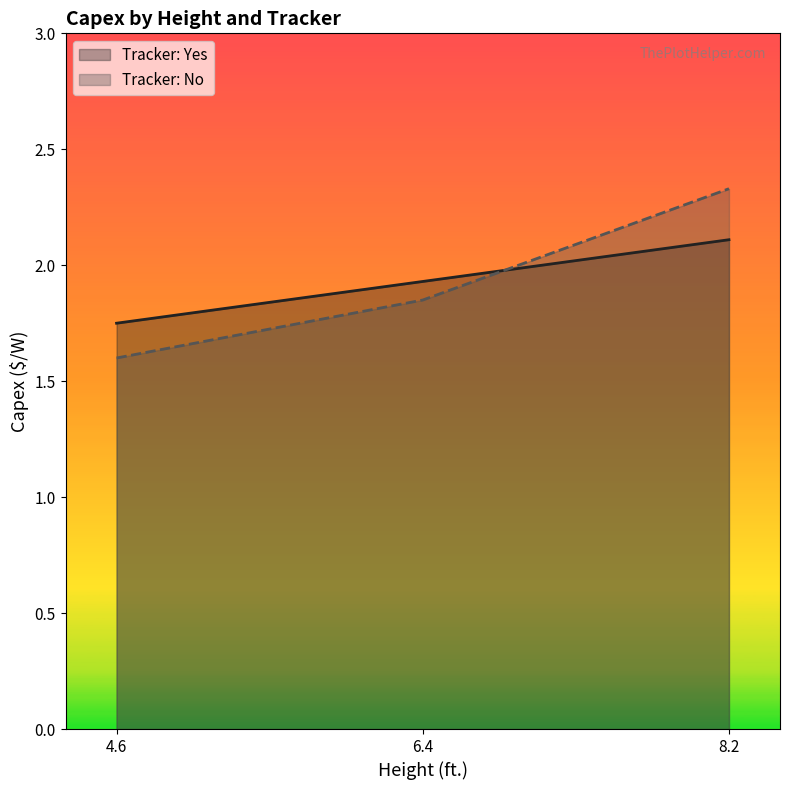

What is the sum of all Tracker: No values?

5.8